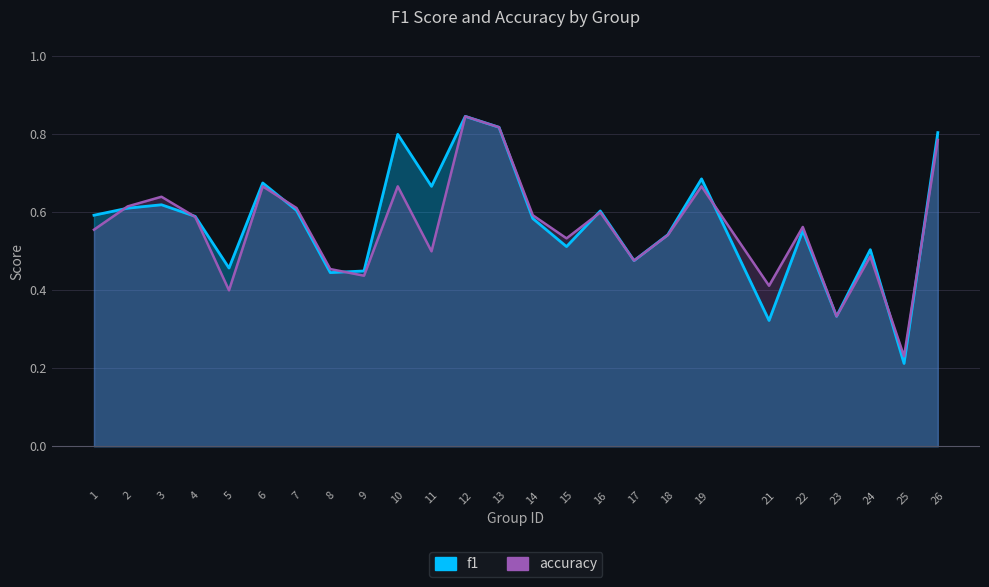

What is the total value across all series at 6?

1.3